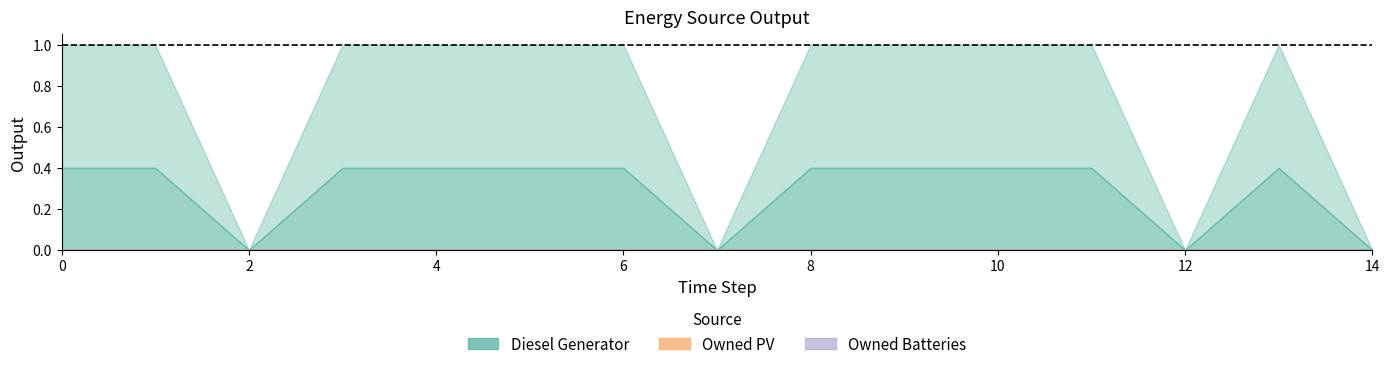

True or false: Owned PV and Owned Batteries cross at least once.

False